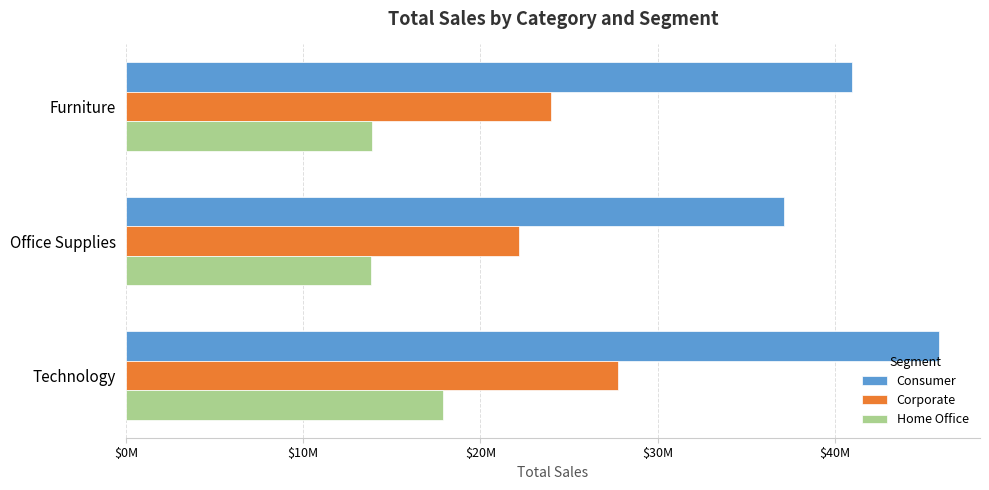

What is the maximum value shown in the chart?

45883501.7